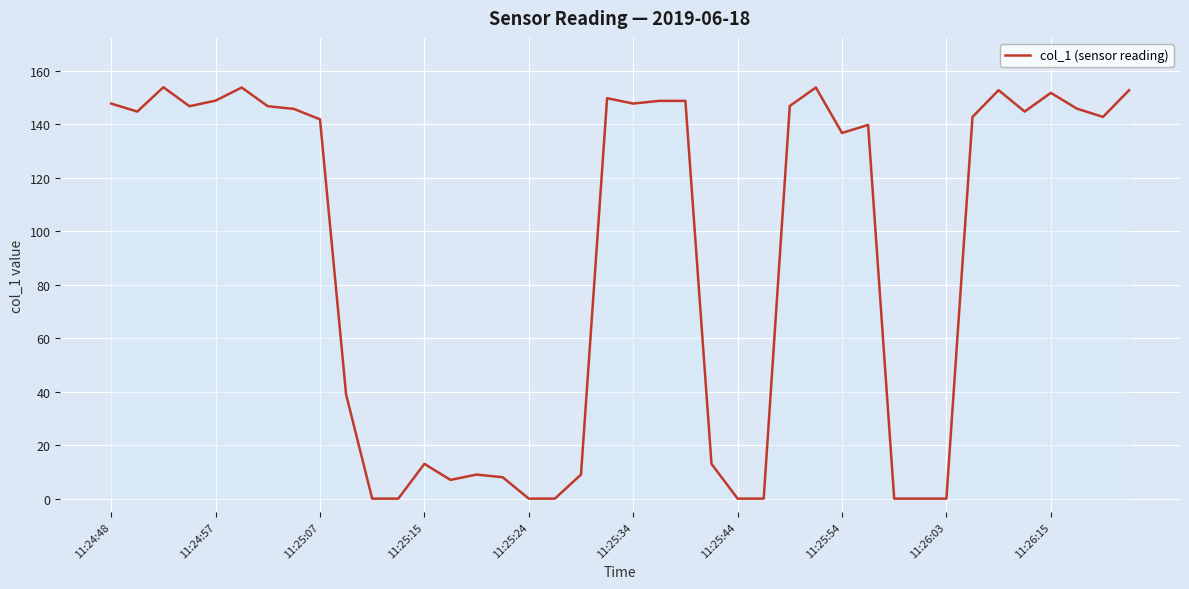

What is the difference between the maximum and minimum values?

153.9